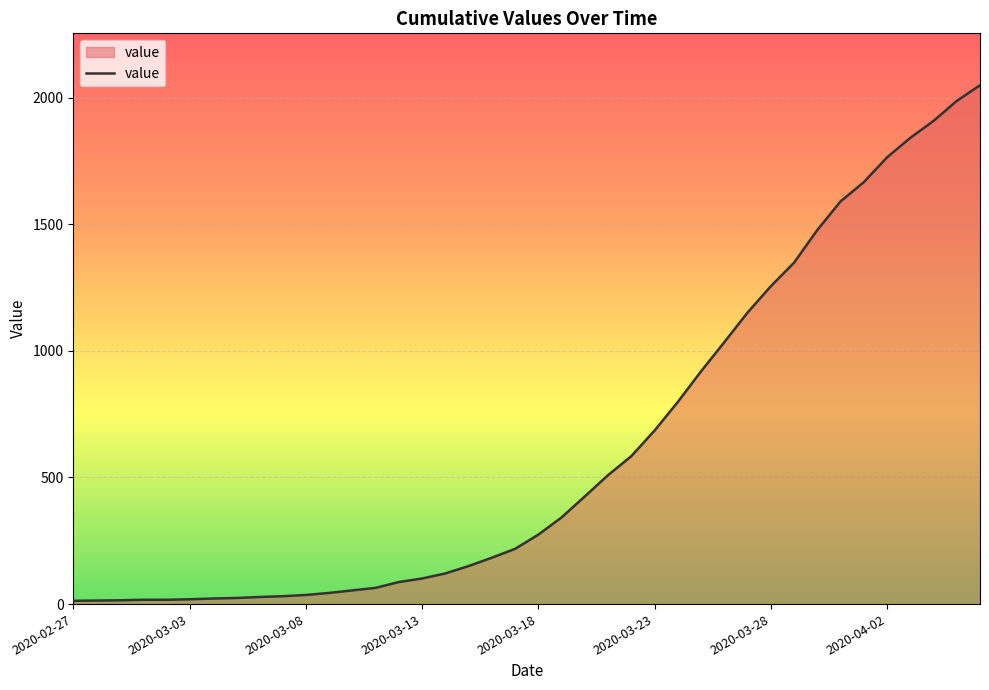

What is the greatest value displayed?

2049